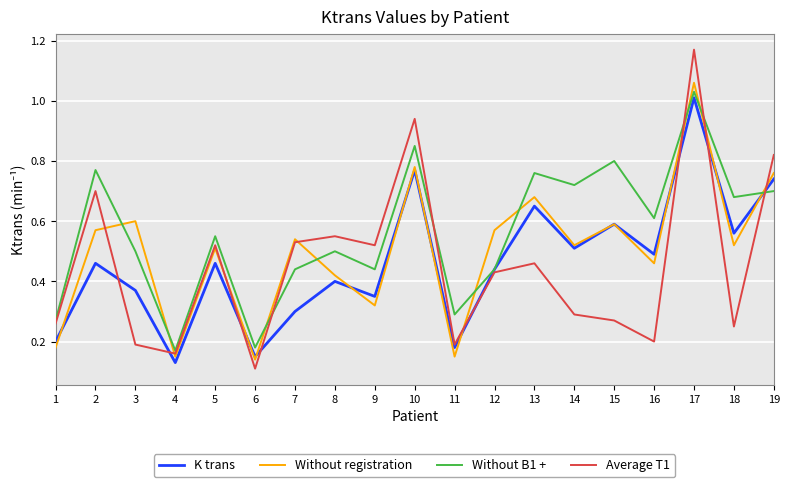

Which series has the largest range (max minus min)?

Average T1